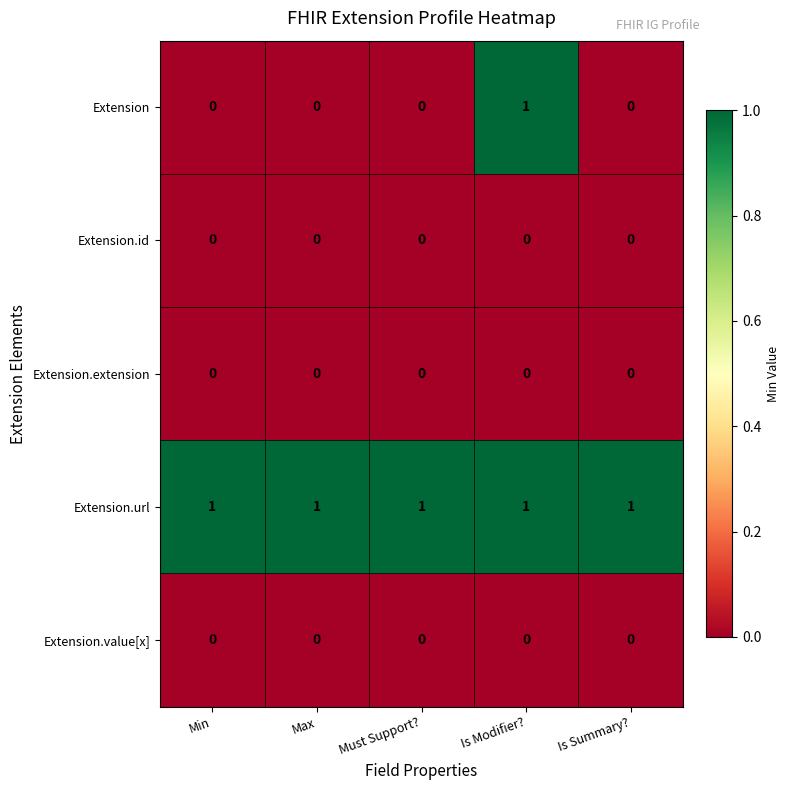

Is it true that Extension.value[x] equals 0 at Min?

True